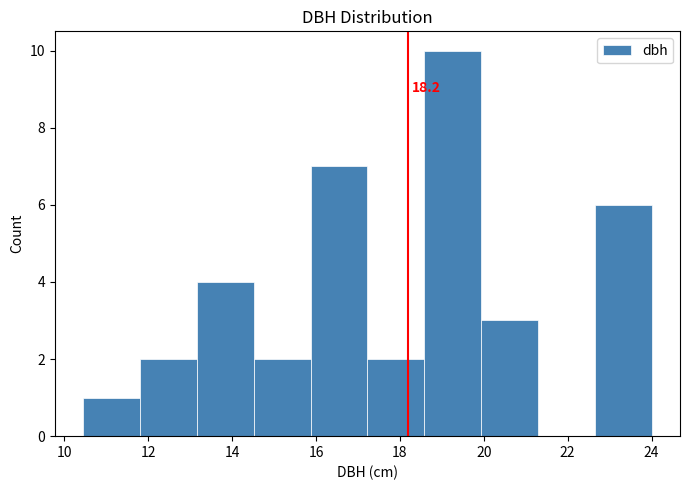

Which range on the x-axis has the tallest bar?

18.6 to 20.0